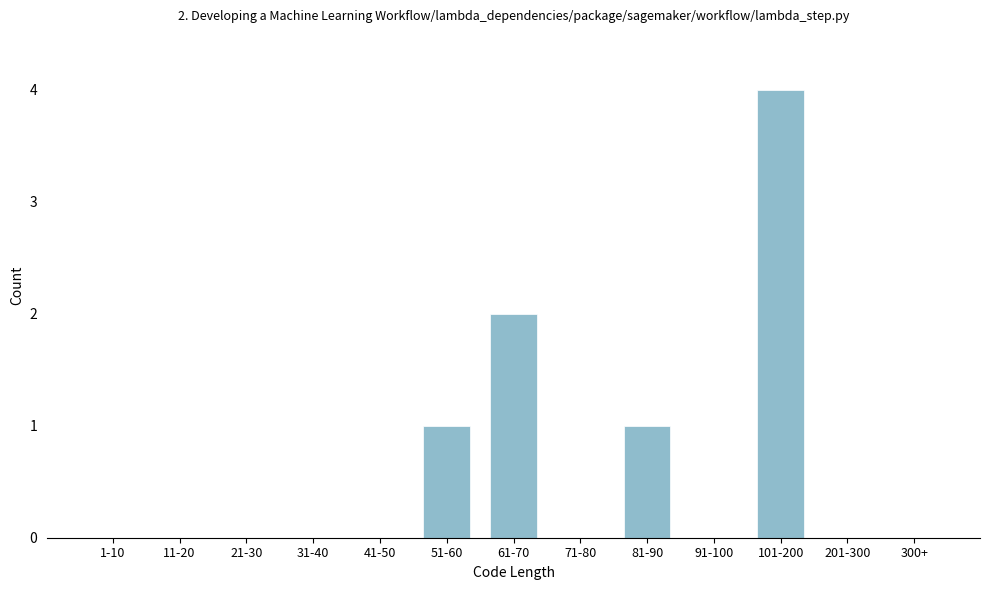

Reading left to right, extract all data points from this chart.

1-10=0	11-20=0	21-30=0	31-40=0	41-50=0	51-60=1	61-70=2	71-80=0	81-90=1	91-100=0	101-200=4	201-300=0	300+=0